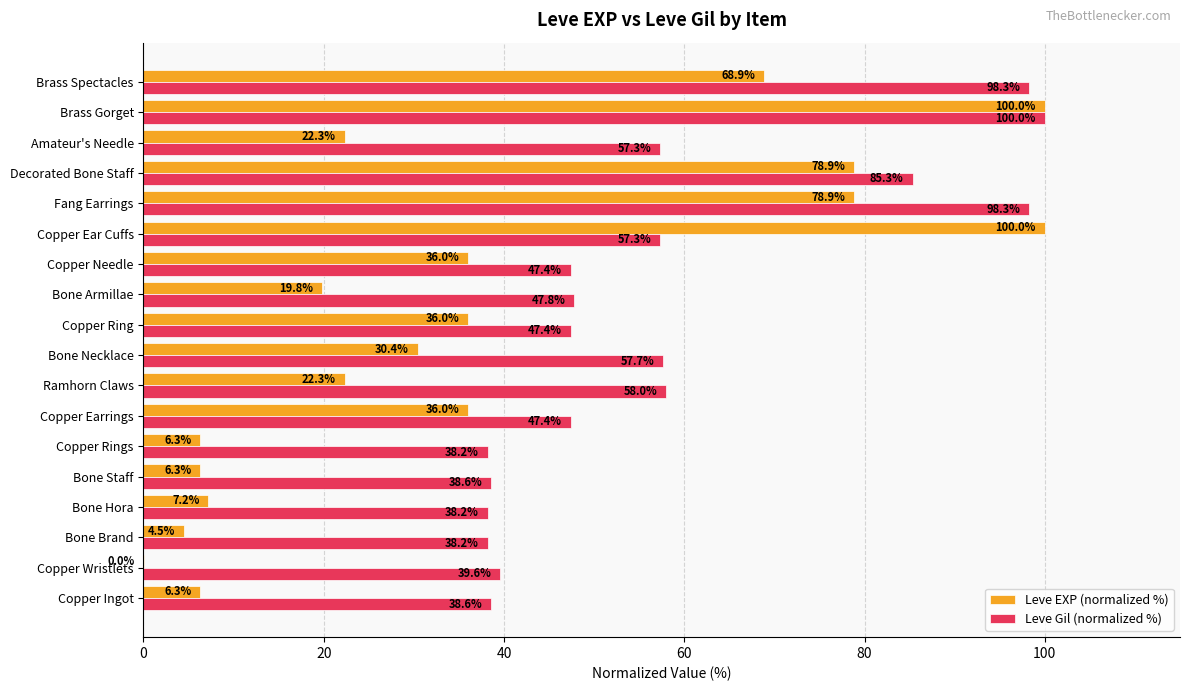

The Leve EXP (normalized %) series shows 78.9 at Fang Earrings. True or false?

True